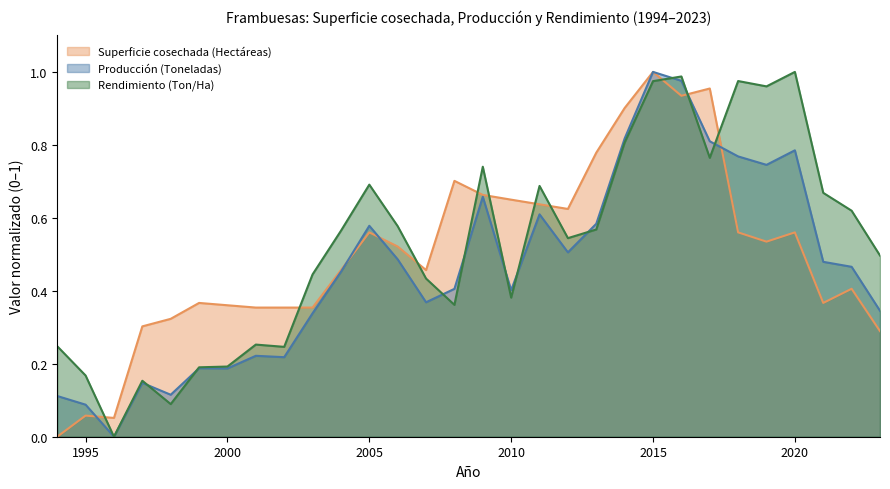

True or false: Rendimiento (Ton/Ha) has a value of 0.8 at 2014.

True